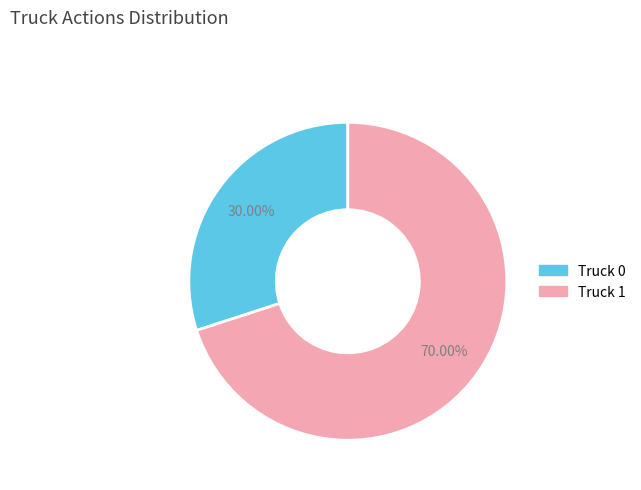

The Truck 0 slice represents 30% of the pie. True or false?

True